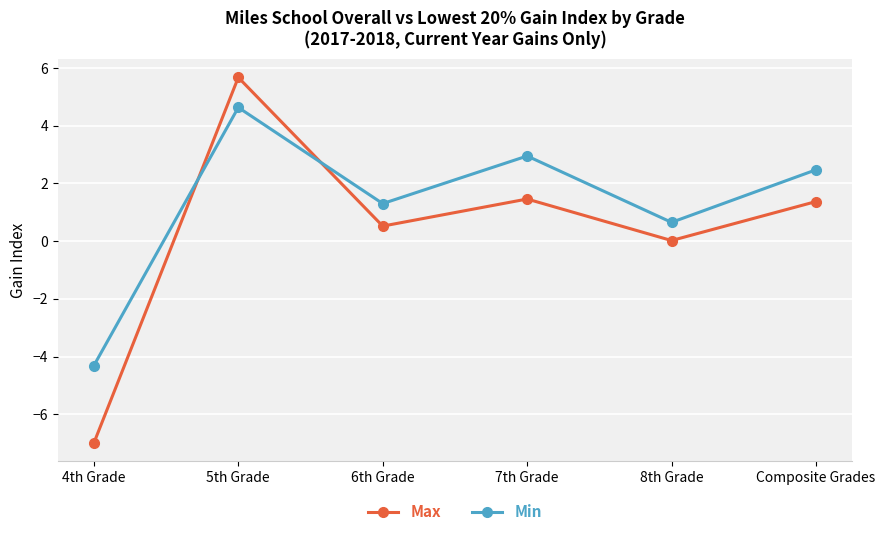

What is the spread (max minus min) of values at Composite Grades?

1.1